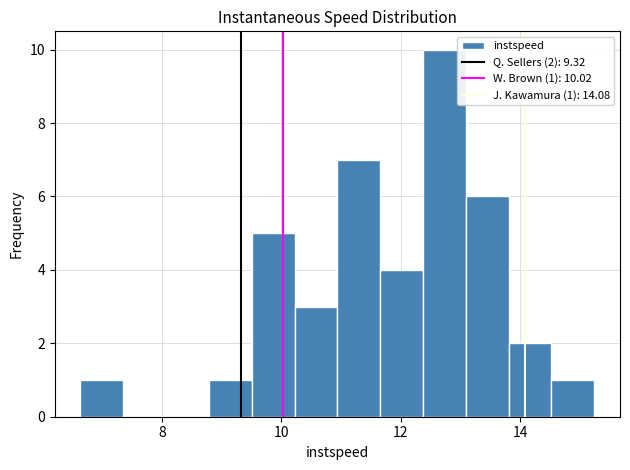

Read against the x-axis, roughly where is the centre of the tallest bar?

12.8